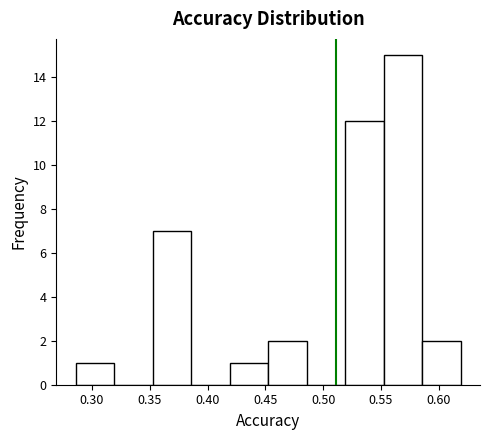

Over which range of the x-axis is the bar tallest?

0.550 to 0.585